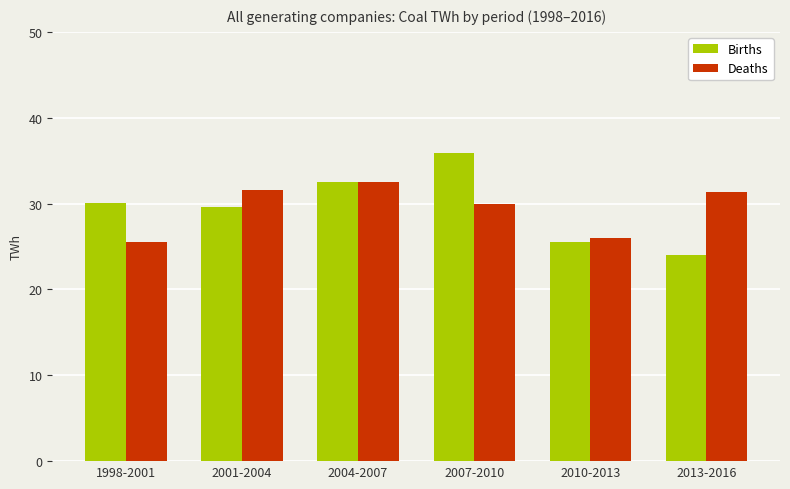

Is the value of Deaths at 2013-2016 greater than the value of Births at 2001-2004?

Yes